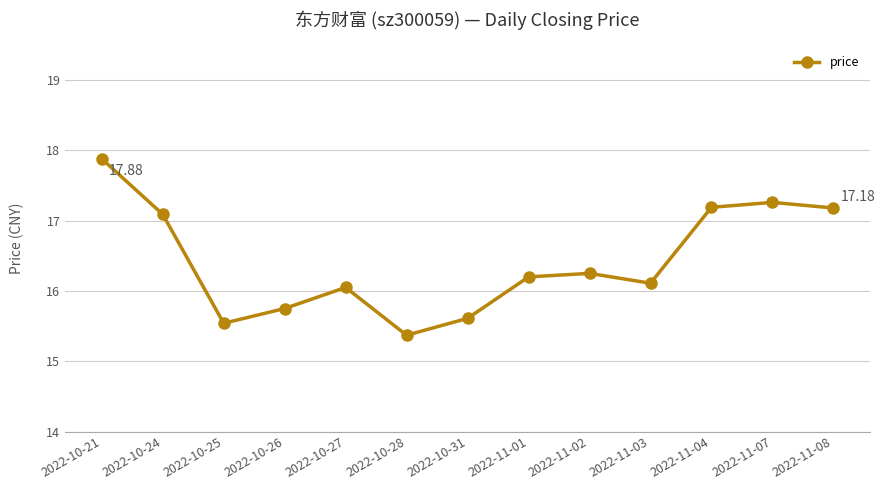

What is the average value?

16.4